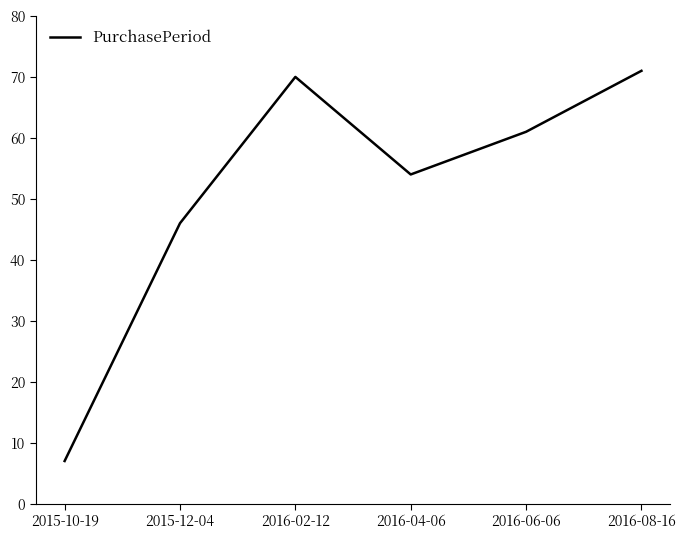

What is the change in value from 2015-12-04 to 2016-08-16?

+25